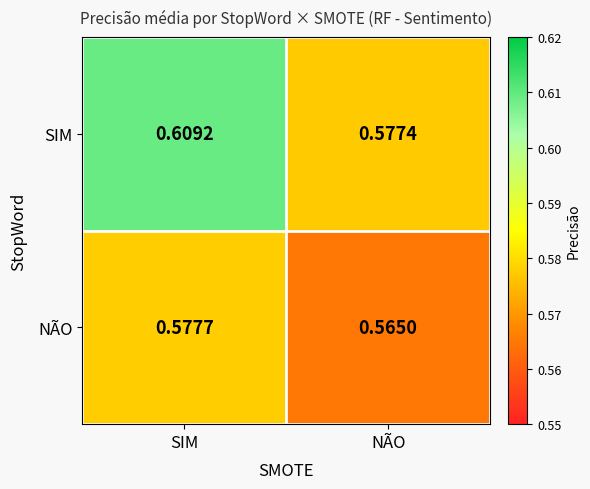

At which category is the sum across all series the highest?

SIM